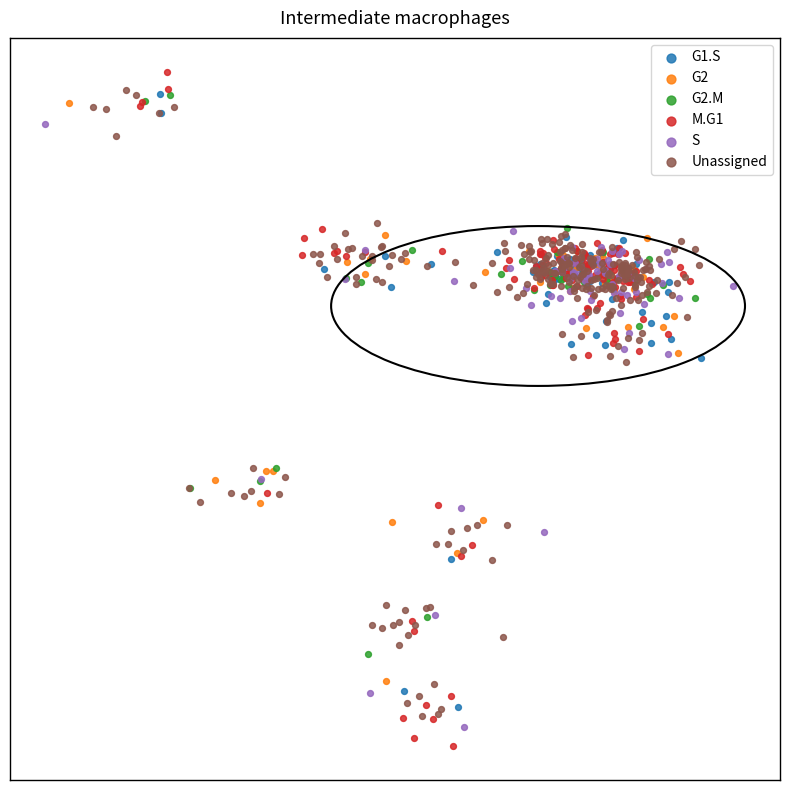

What are all the series names shown in the legend?

G1.S, G2, G2.M, M.G1, S, Unassigned